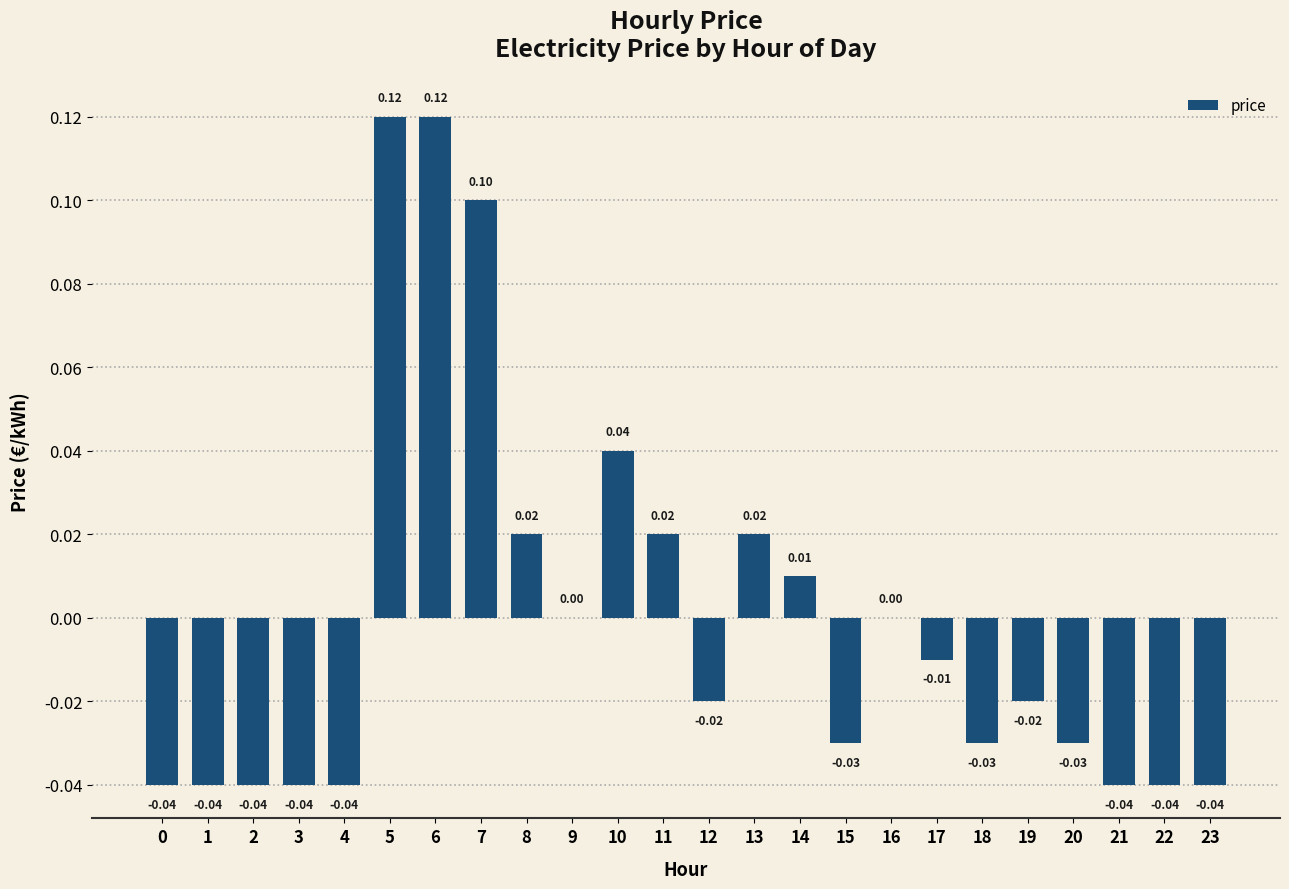

Between 13 and 21, which is larger?

13